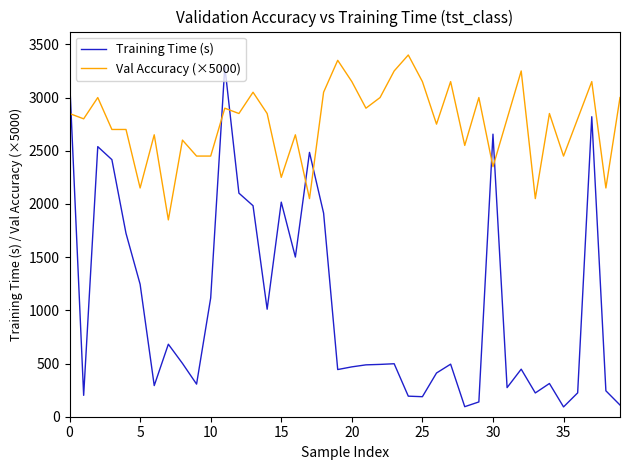

List the series in order of their overall mean, lowest first.

Training Time (s), Val Accuracy (×5000)